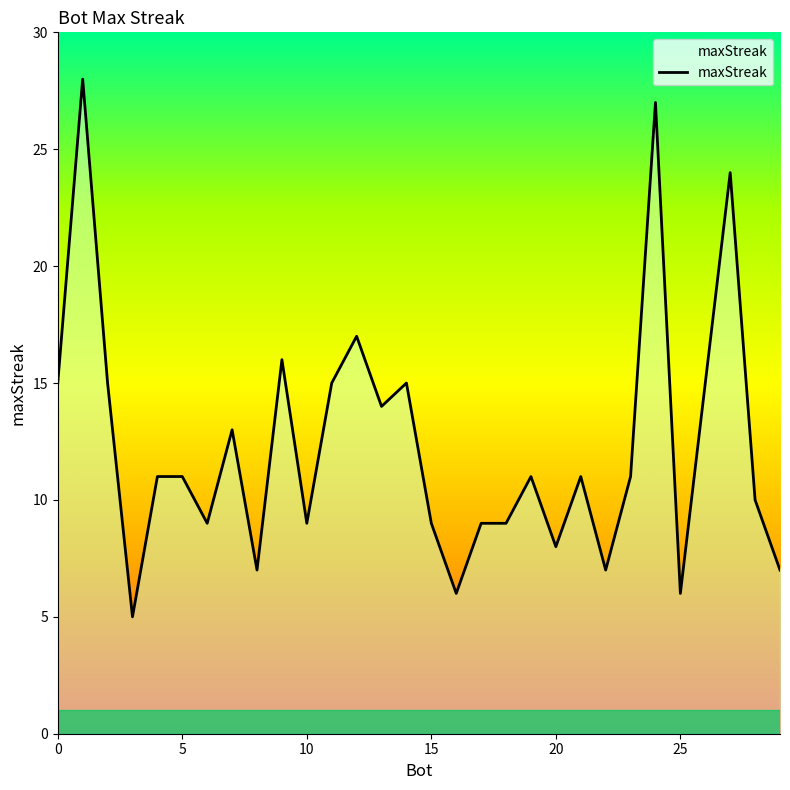

The chart shows a value of 2 at 8. True or false?

False